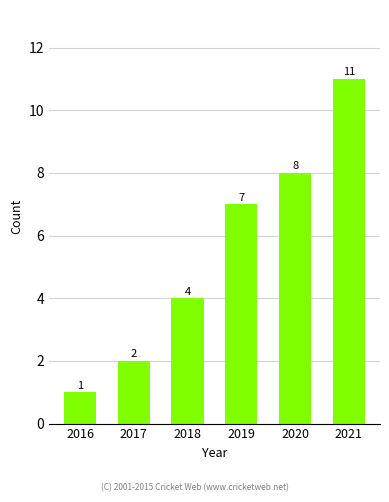

What is the difference between the maximum and second lowest values?

9